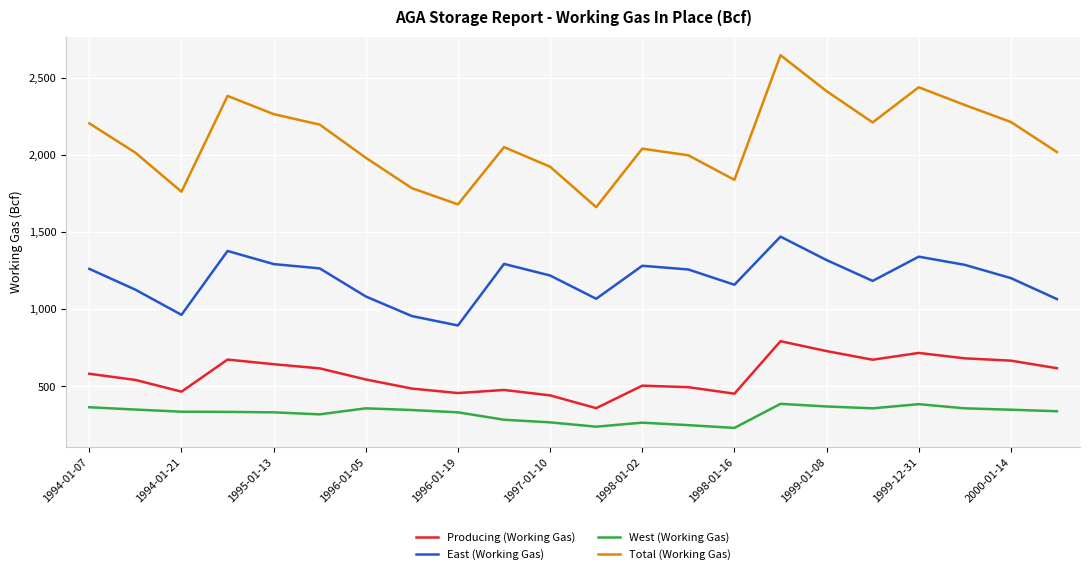

True or false: West (Working Gas) and East (Working Gas) intersect in this chart.

False